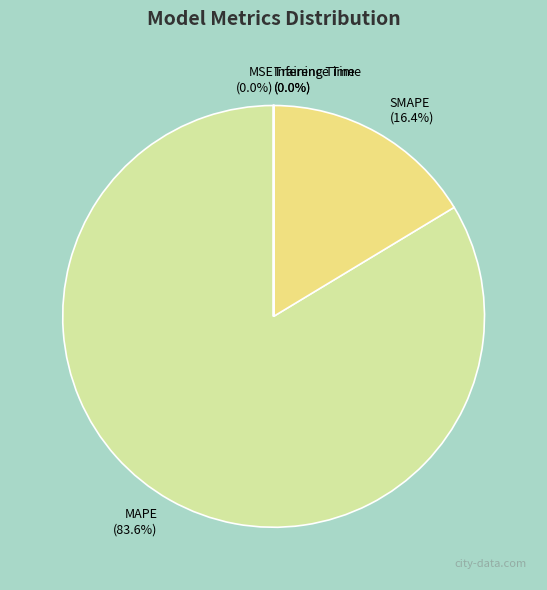

Does MAPE represent more than half of the total?

Yes